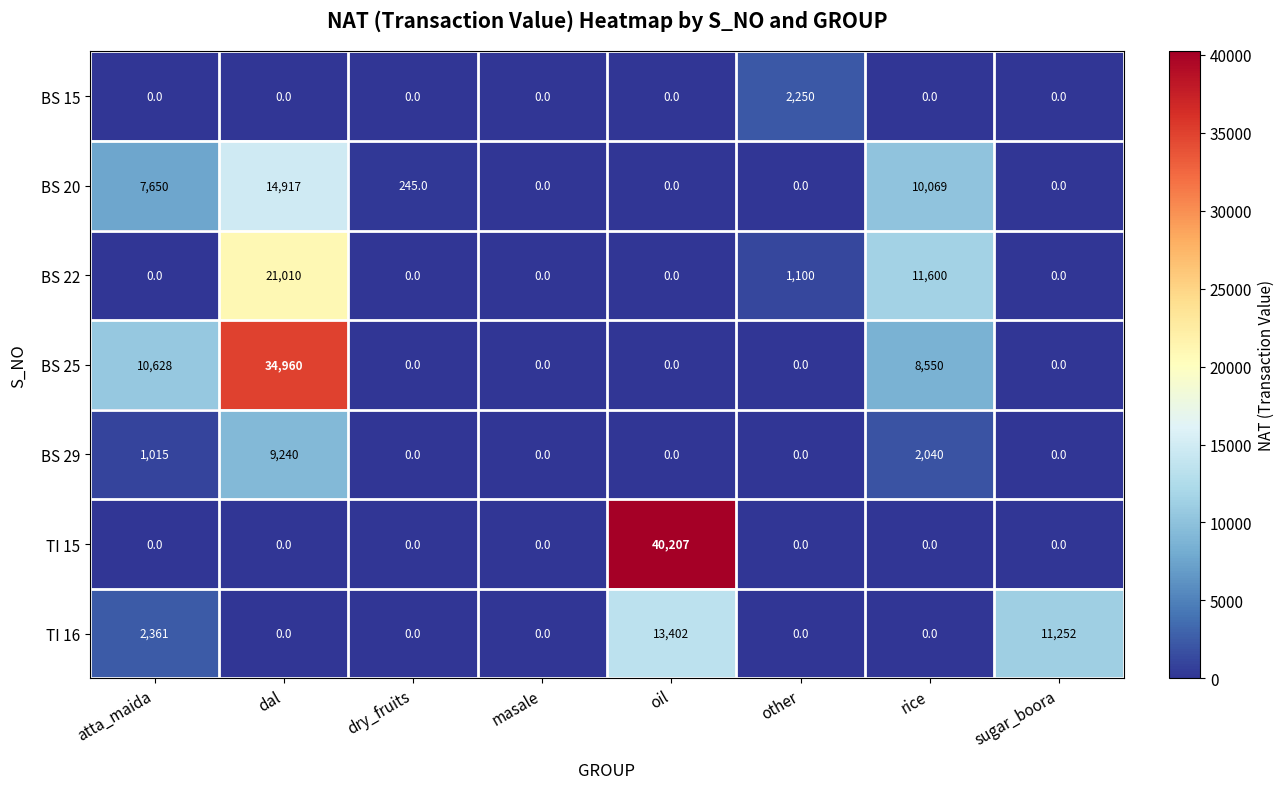

List the series in order of their peak value, highest first.

TI 15, BS 25, BS 22, BS 20, TI 16, BS 29, BS 15